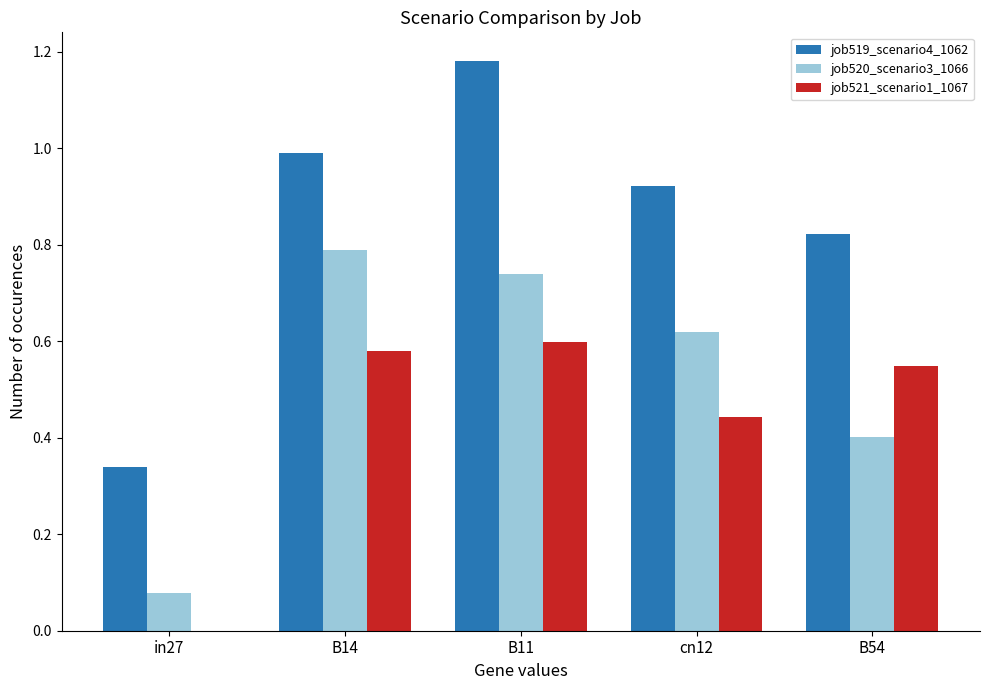

Between in27 and cn12, which series saw the biggest shift?

job519_scenario4_1062